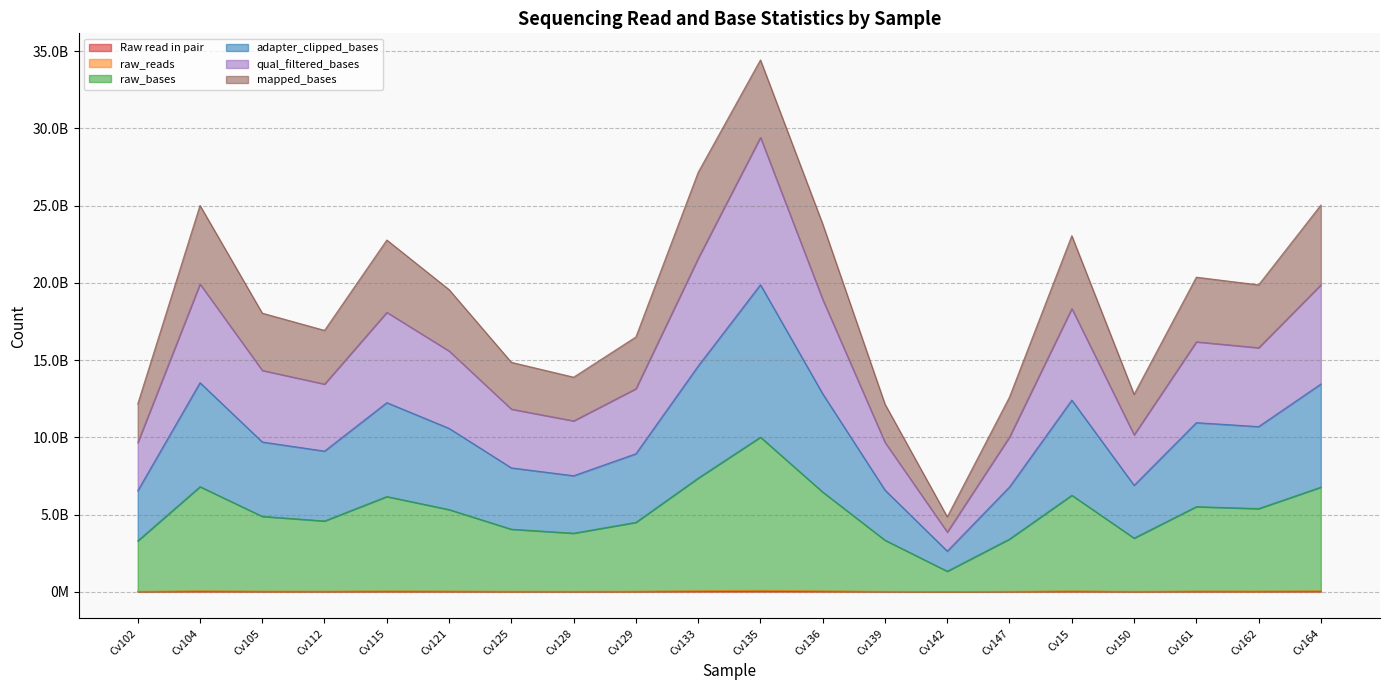

Does the chart have visible grid lines?

Yes